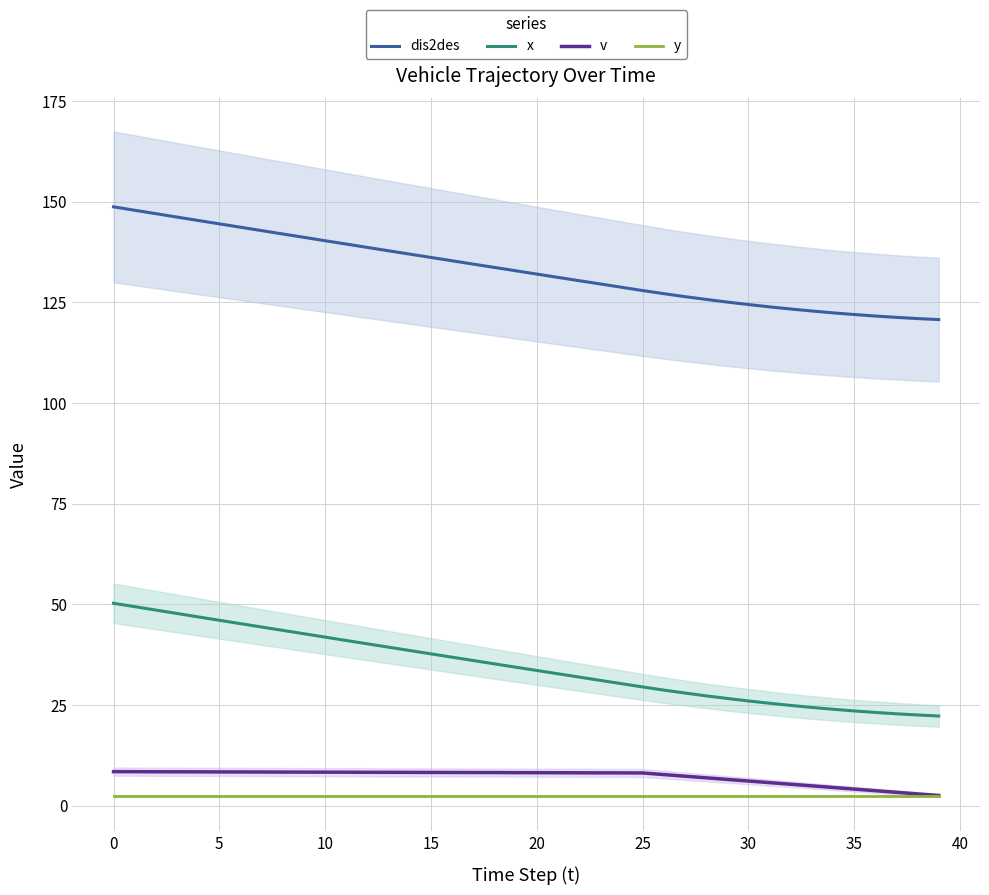

What value does the dis2des series have at 33?

122.8